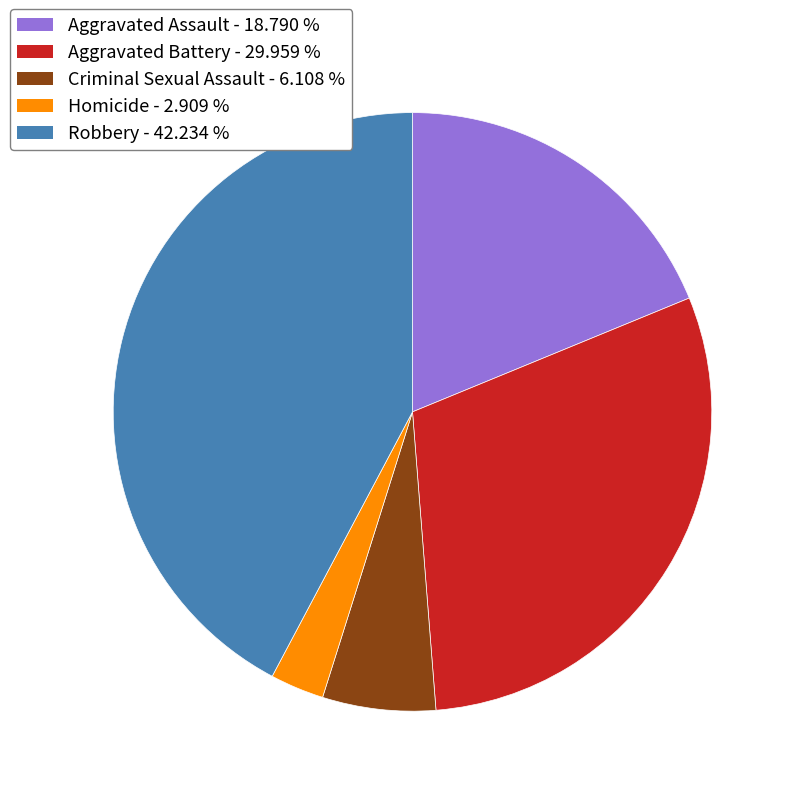

Is Criminal Sexual Assault the majority of the pie?

No